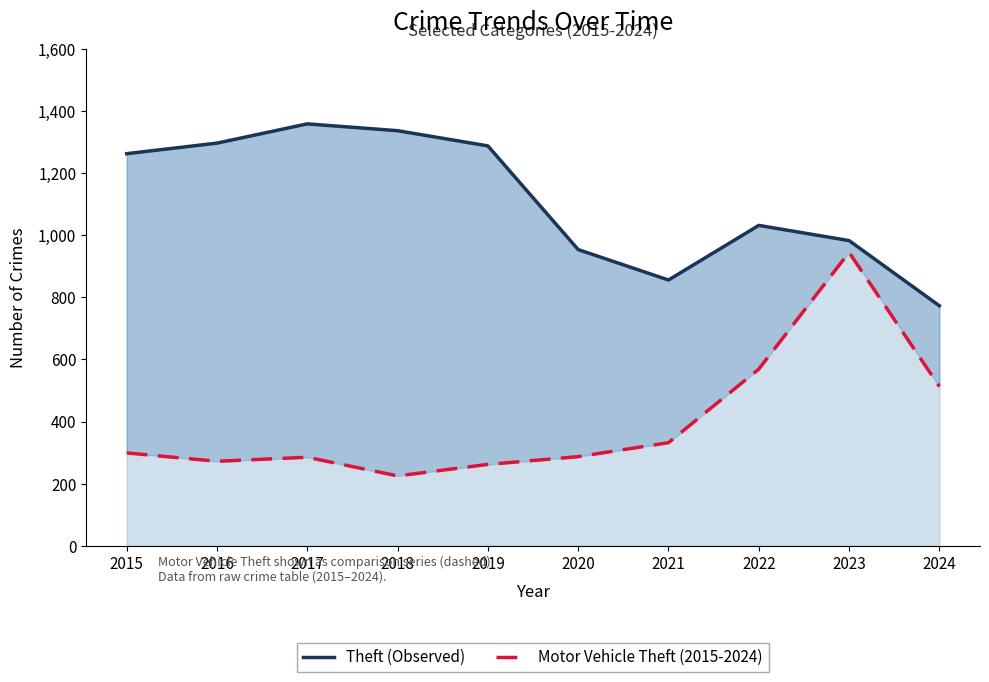

What is the value of the Motor Vehicle Theft (2015-2024) point at the 8th from the left?

569